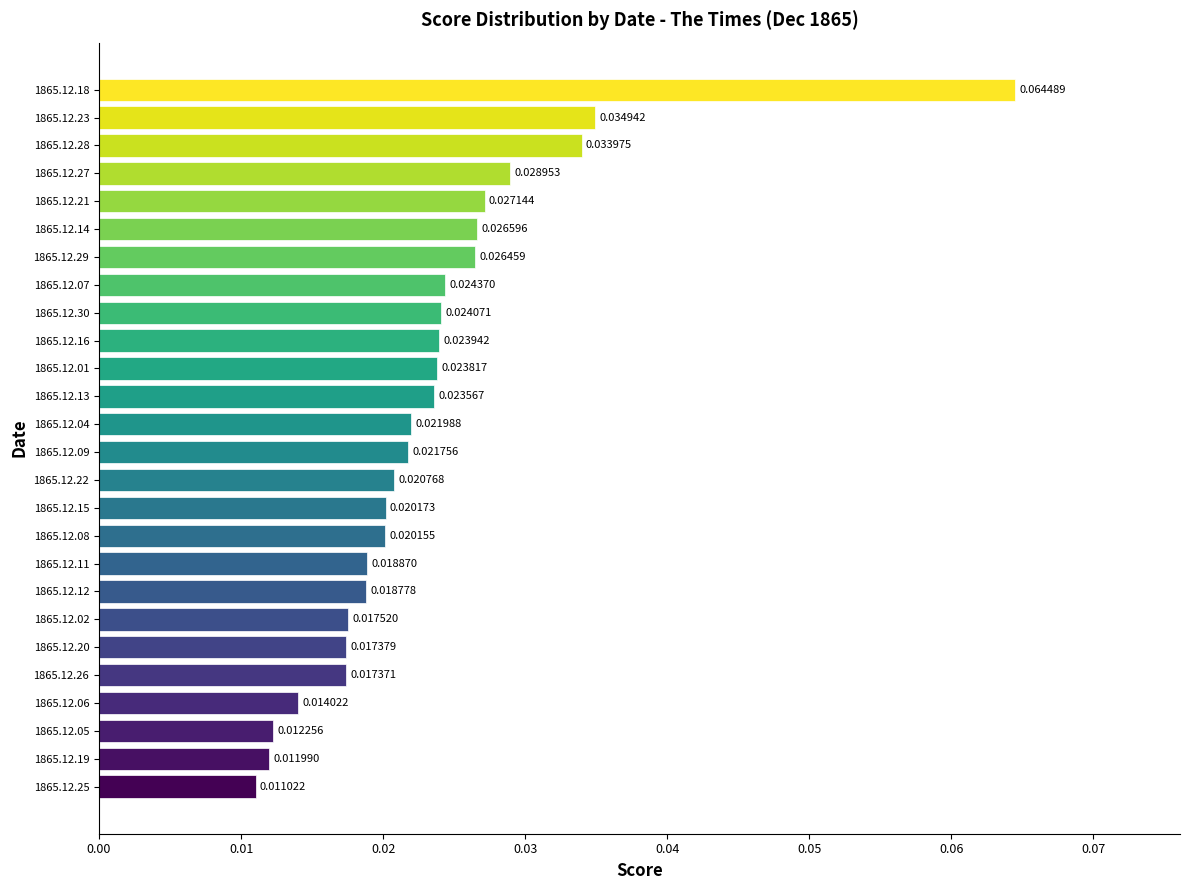

How many values are between 0 and 1?

26